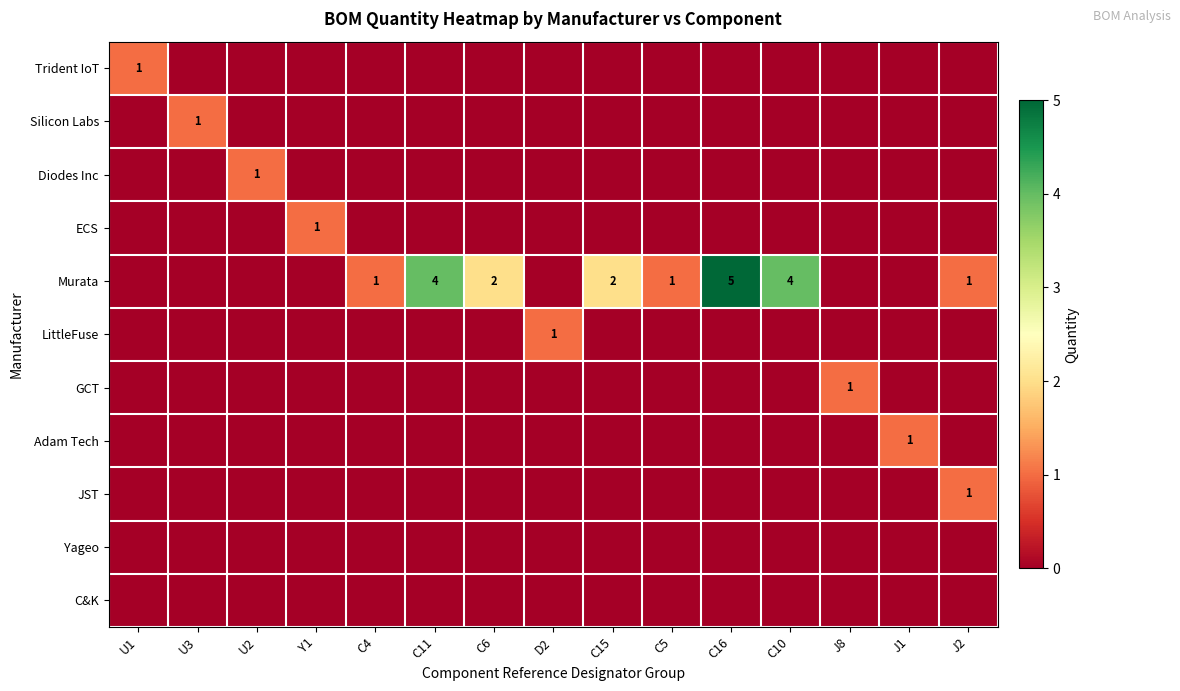

True or false: Murata has a value of 1 at C11.

False